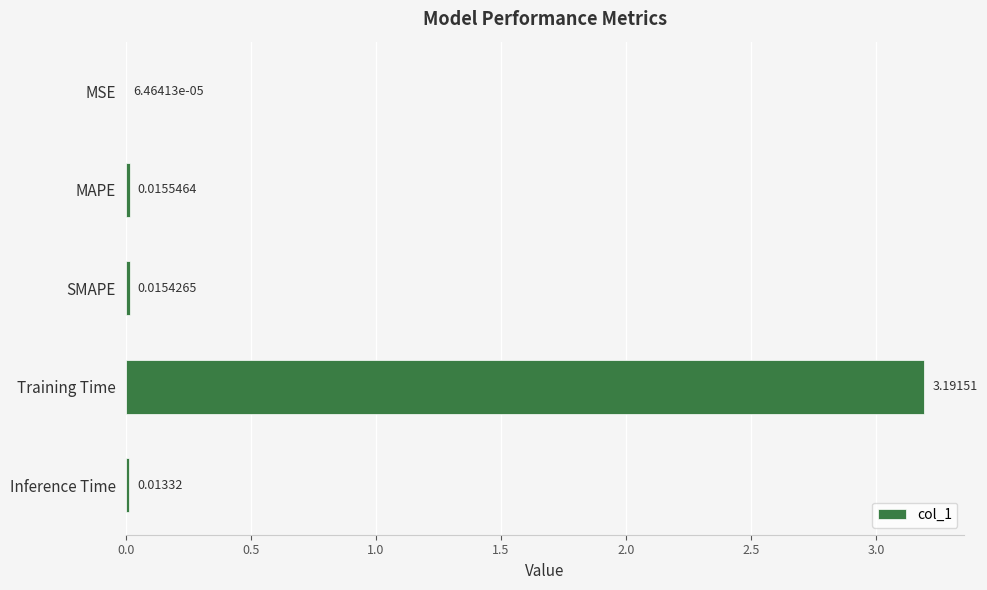

How many series are shown in this chart?

1